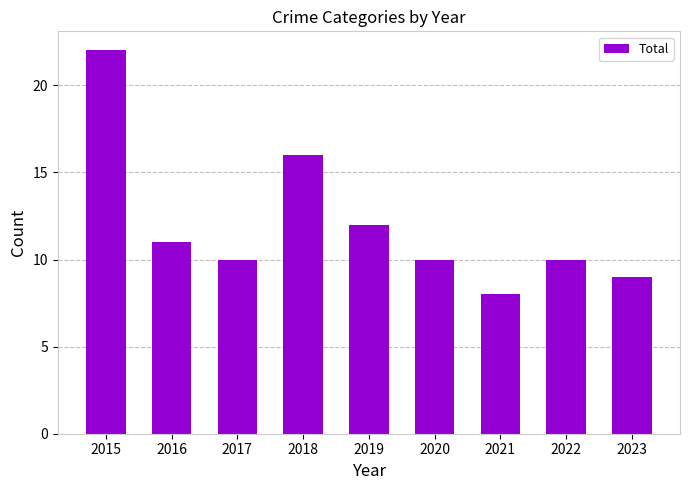

Reading right to left, extract all data points from this chart.

2023=9	2022=10	2021=8	2020=10	2019=12	2018=16	2017=10	2016=11	2015=22